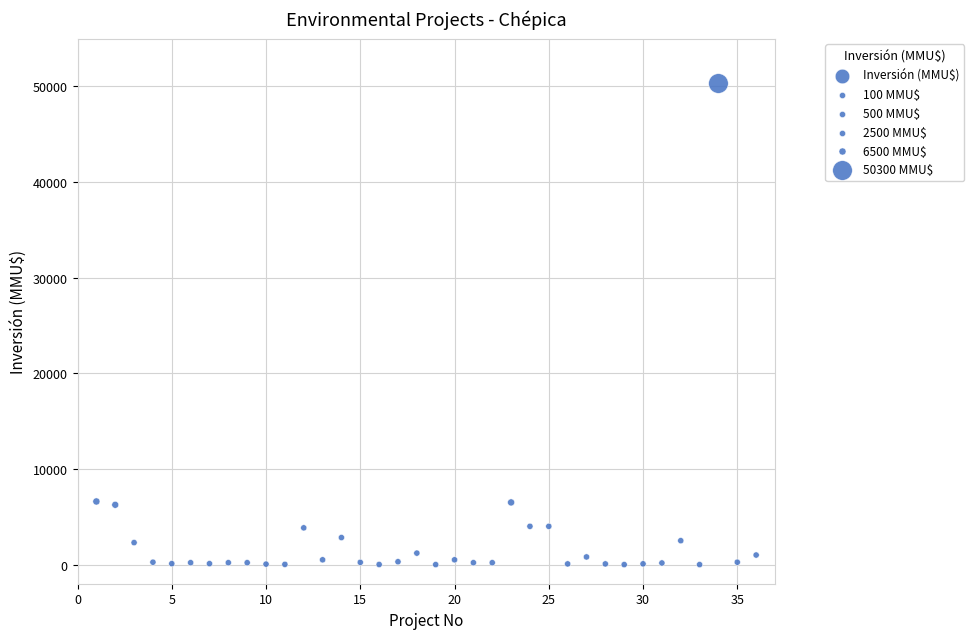

What is the range of X values (max minus min)?

35